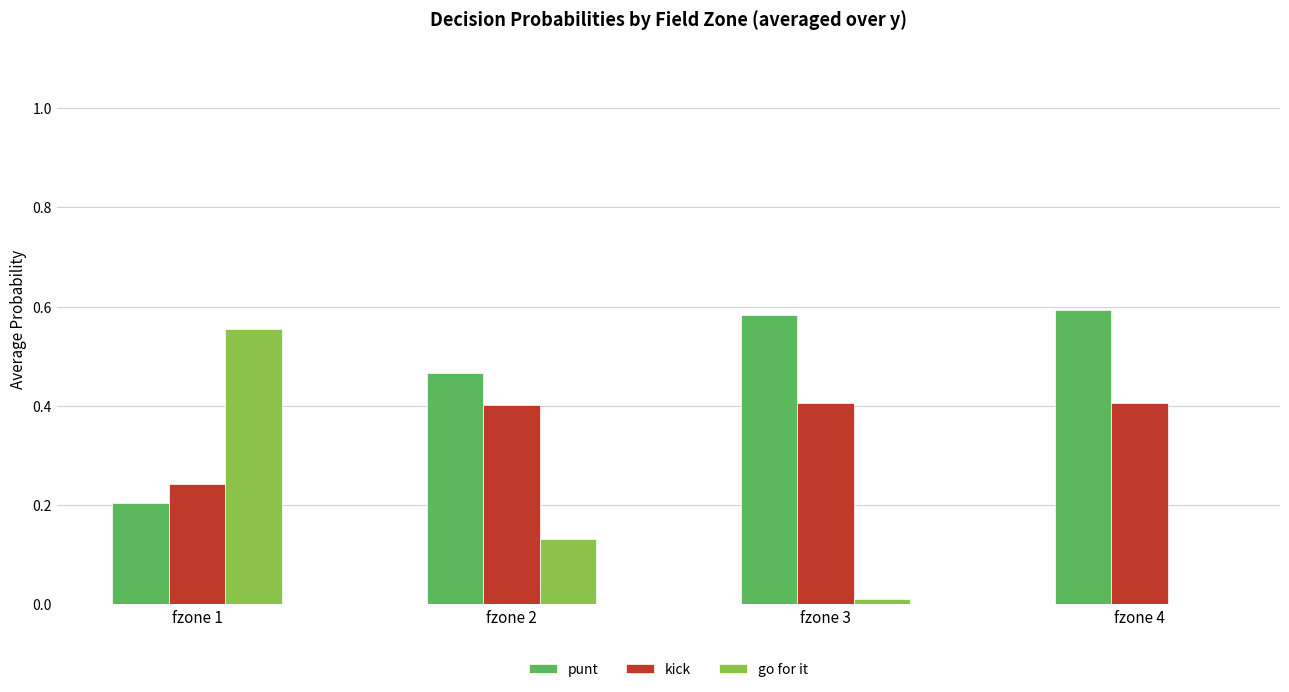

What is the sum of the punt values at fzone 1 and fzone 4?

0.8